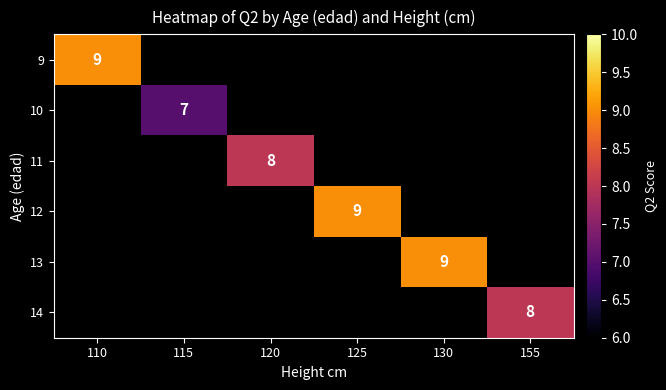

Is it true that 11 equals 8 at 120?

True